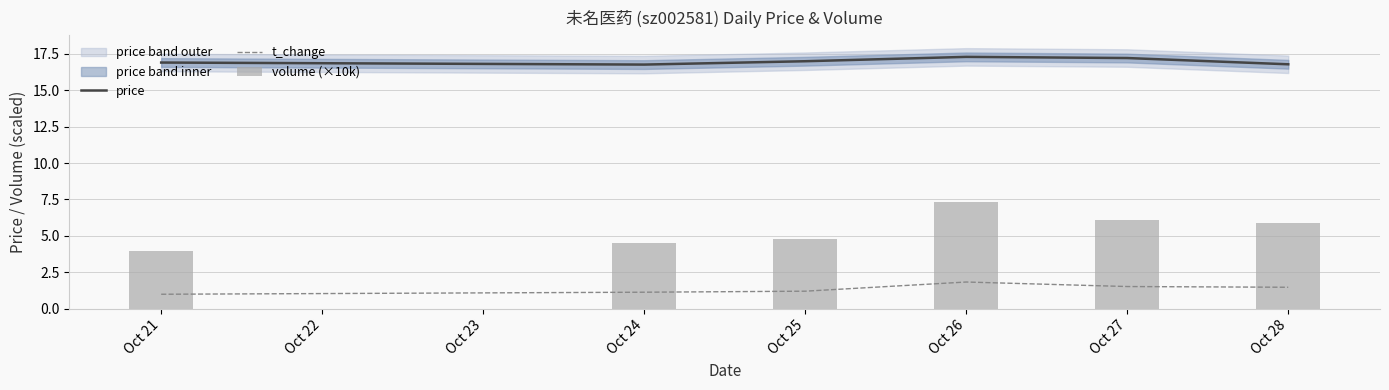

Count the price values in the range 16 to 17.

4